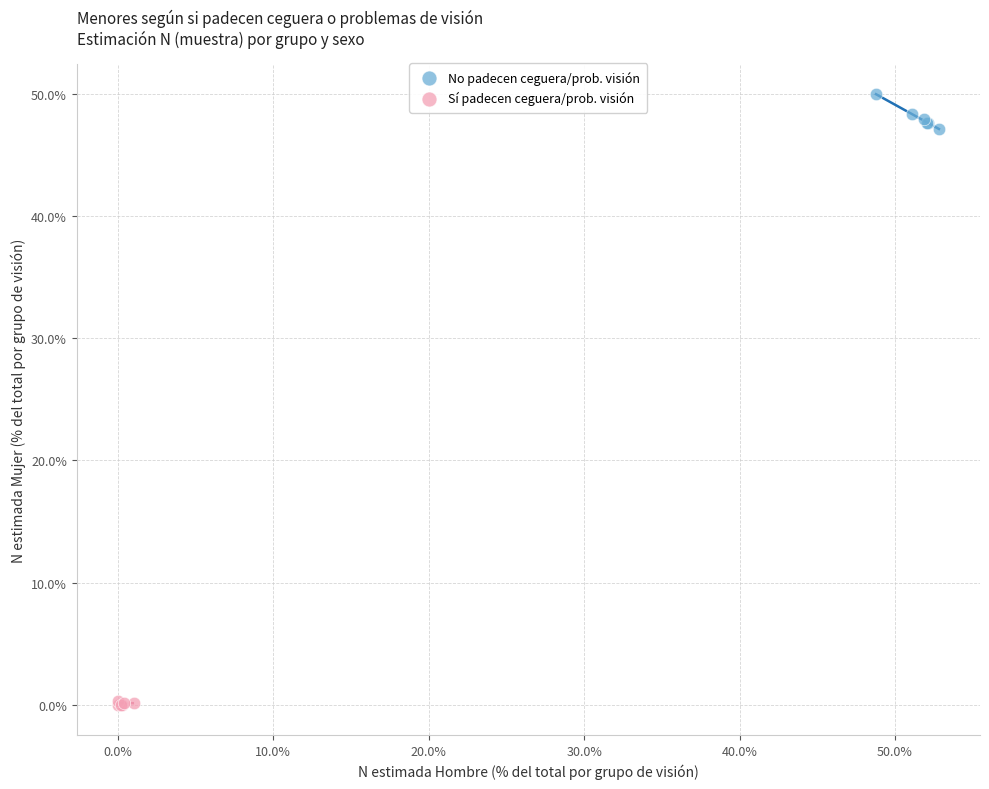

Which series contains the highest Y value?

No padecen ceguera/prob. visión